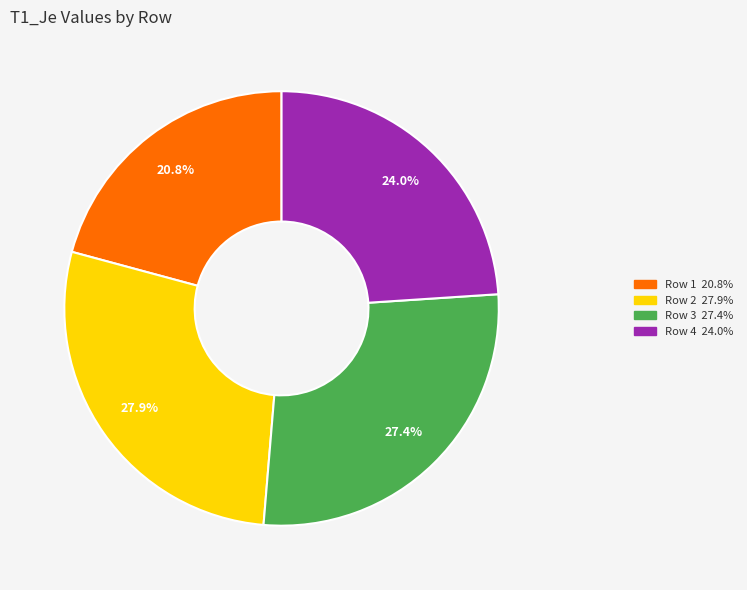

To the nearest percent, what is the difference between the largest and smallest slice percentages?

7%